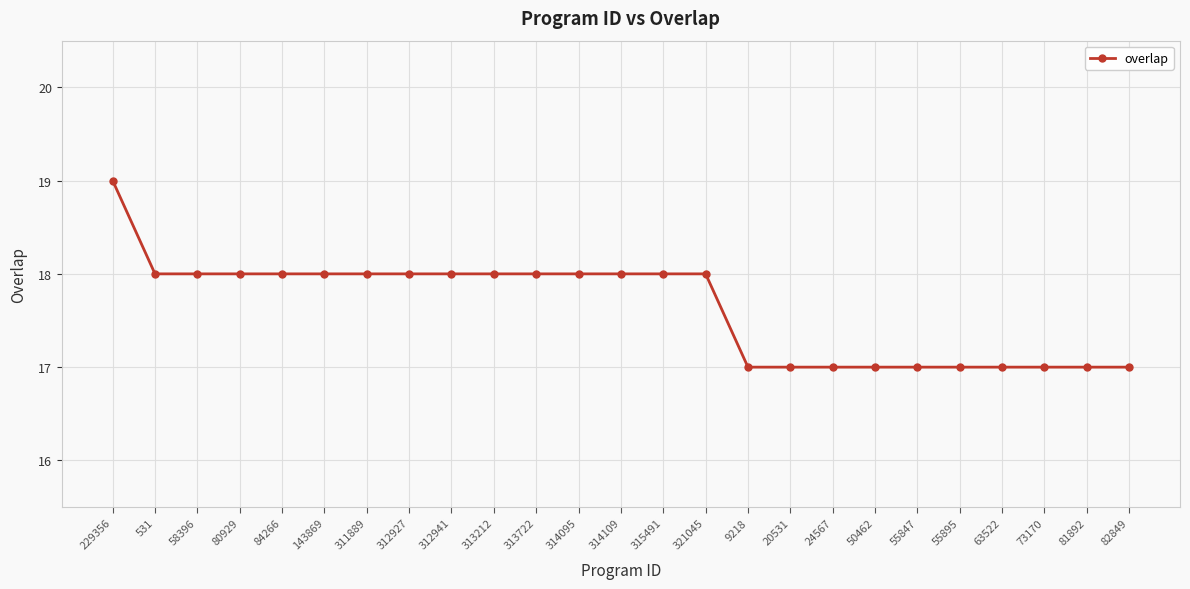

What is the change in value from 314109 to 81892?

-1